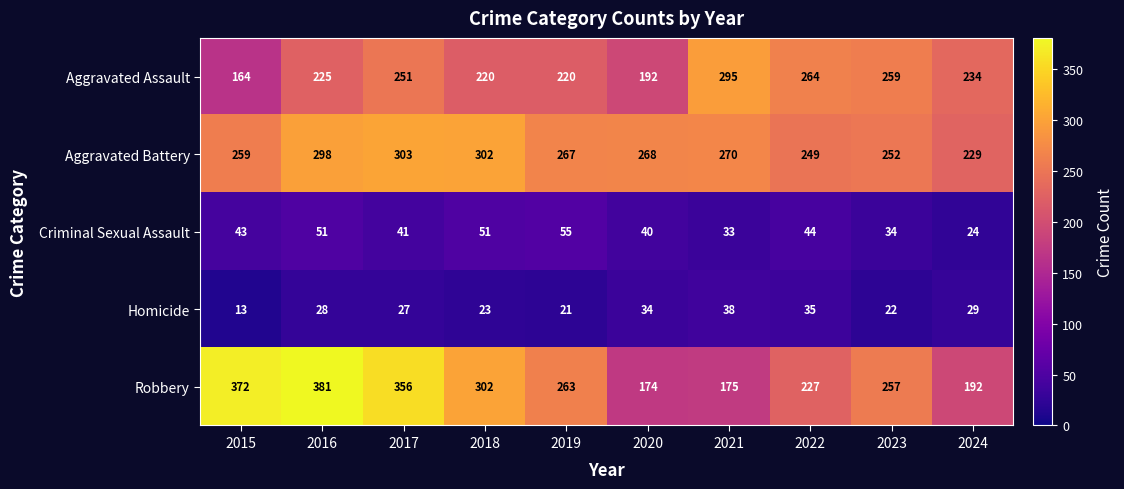

What is the total value across all series at 2020?

708